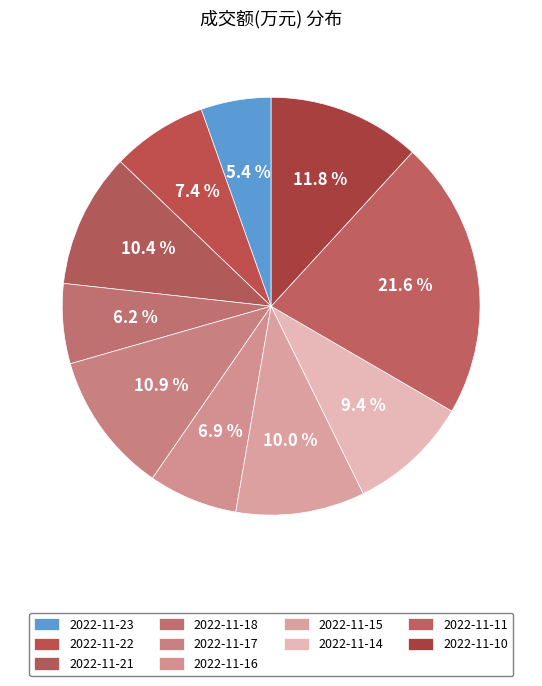

The 2022-11-11 slice represents 9% of the pie. True or false?

False